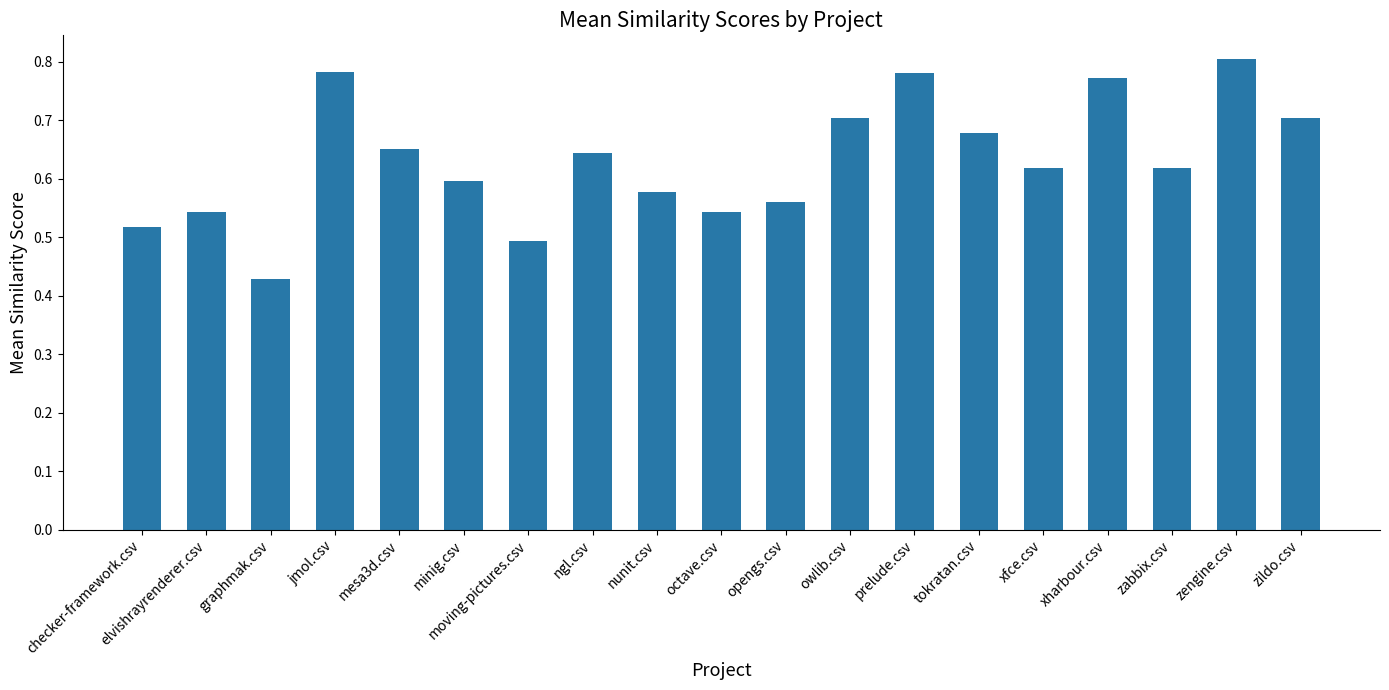

Count the values in the range 0 to 1.

19